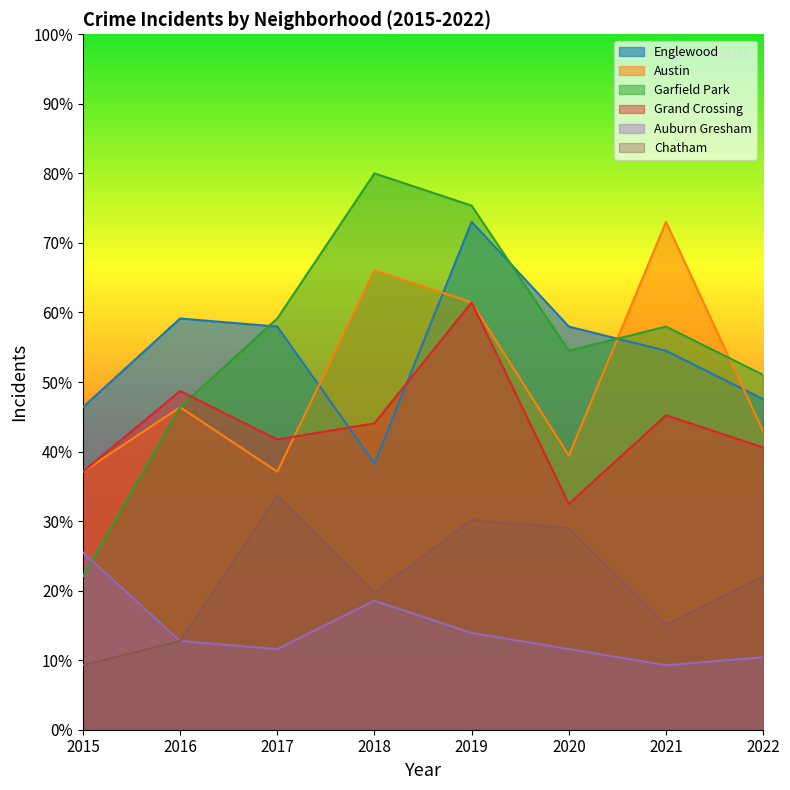

True or false: Auburn Gresham and Austin intersect in this chart.

False